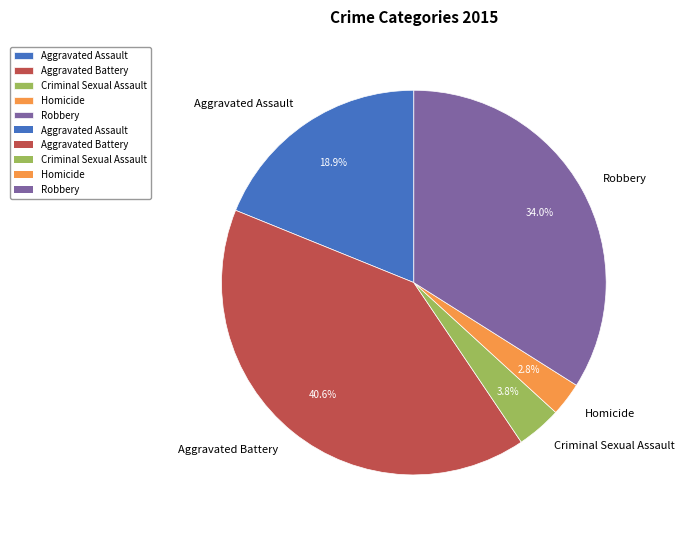

Which slice is the smallest?

Homicide